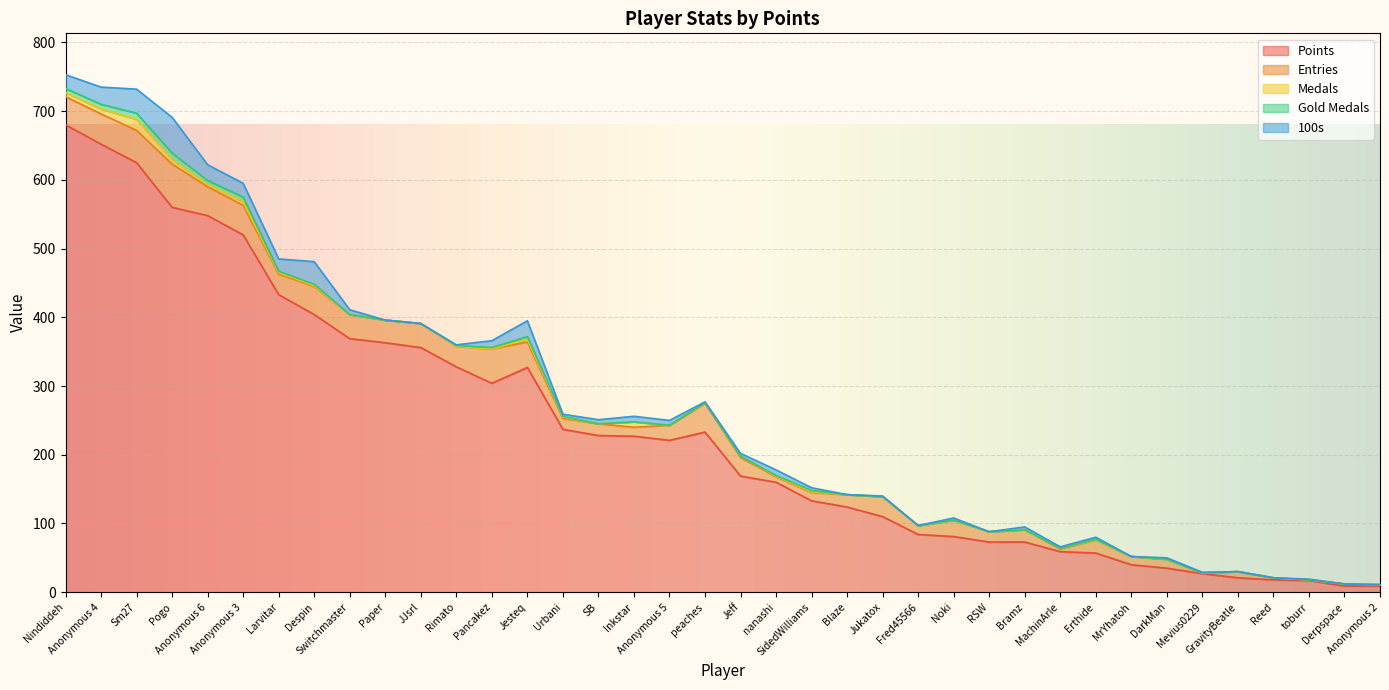

Reading right to left, list all the values displayed in this chart.

Points: Anonymous 2=9	Derpspace=9	toburr=17	Reed=18	GravityBeatle=21	Mevius0229=27	DarkMan=35	MrYhatoh=40	Erthide=57	MachinArle=59	Bramz=73	RSW=73	Noki=81	Fred45566=84	Jukatox=110	Blaze=124	SidedWilliams=133	nanashi=160	Jeff=169	peaches=233	Anonymous 5=221	Inkstar=227	SB=228	Urbani=237	Jesteq=327	Pancakez=304	Rimato=328	JJsrl=356	Paper=363	Switchmaster=369	Despin=404	Larvitar=433	Anonymous 3=520	Anonymous 6=548	Pogo=560	Sm27=625	Anonymous 4=652	Nindiddeh=680
Entries: Anonymous 2=2	Derpspace=3	toburr=1	Reed=3	GravityBeatle=9	Mevius0229=1	DarkMan=13	MrYhatoh=12	Erthide=19	MachinArle=4	Bramz=18	RSW=15	Noki=24	Fred45566=13	Jukatox=29	Blaze=18	SidedWilliams=12	nanashi=8	Jeff=27	peaches=42	Anonymous 5=22	Inkstar=13	SB=17	Urbani=16	Jesteq=37	Pancakez=50	Rimato=30	JJsrl=35	Paper=33	Switchmaster=35	Despin=41	Larvitar=30	Anonymous 3=43	Anonymous 6=42	Pogo=63	Sm27=47	Anonymous 4=44	Nindiddeh=41
Medals: Anonymous 2=0	Derpspace=0	toburr=0	Reed=0	GravityBeatle=0	Mevius0229=0	DarkMan=0	MrYhatoh=0	Erthide=0	MachinArle=1	Bramz=0	RSW=0	Noki=0	Fred45566=0	Jukatox=0	Blaze=0	SidedWilliams=1	nanashi=1	Jeff=2	peaches=1	Anonymous 5=0	Inkstar=8	SB=0	Urbani=2	Jesteq=4	Pancakez=0	Rimato=0	JJsrl=0	Paper=0	Switchmaster=0	Despin=1	Larvitar=2	Anonymous 3=5	Anonymous 6=3	Pogo=6	Sm27=16	Anonymous 4=7	Nindiddeh=6
Gold Medals: Anonymous 2=0	Derpspace=0	toburr=0	Reed=0	GravityBeatle=0	Mevius0229=0	DarkMan=0	MrYhatoh=0	Erthide=1	MachinArle=0	Bramz=0	RSW=0	Noki=0	Fred45566=0	Jukatox=0	Blaze=0	SidedWilliams=2	nanashi=1	Jeff=0	peaches=0	Anonymous 5=0	Inkstar=0	SB=0	Urbani=1	Jesteq=4	Pancakez=2	Rimato=1	JJsrl=0	Paper=0	Switchmaster=0	Despin=2	Larvitar=2	Anonymous 3=7	Anonymous 6=6	Pogo=10	Sm27=9	Anonymous 4=7	Nindiddeh=6
100s: Anonymous 2=0	Derpspace=0	toburr=1	Reed=0	GravityBeatle=0	Mevius0229=1	DarkMan=2	MrYhatoh=0	Erthide=3	MachinArle=2	Bramz=4	RSW=0	Noki=3	Fred45566=0	Jukatox=1	Blaze=0	SidedWilliams=4	nanashi=8	Jeff=4	peaches=1	Anonymous 5=7	Inkstar=8	SB=6	Urbani=3	Jesteq=23	Pancakez=10	Rimato=1	JJsrl=0	Paper=0	Switchmaster=7	Despin=33	Larvitar=18	Anonymous 3=20	Anonymous 6=23	Pogo=52	Sm27=35	Anonymous 4=25	Nindiddeh=20